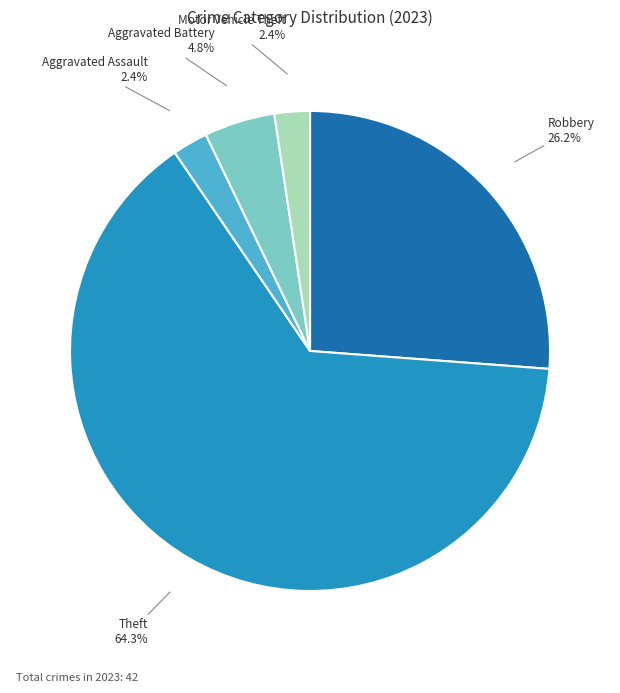

Which category accounts for the majority?

Theft